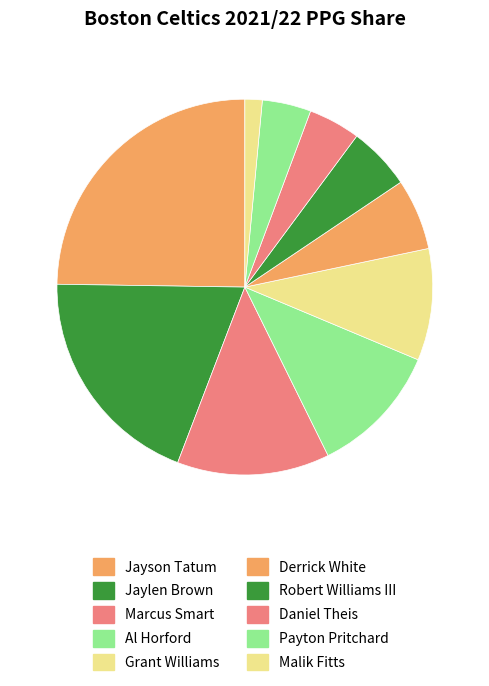

Which category has the smallest portion of the pie?

Malik Fitts